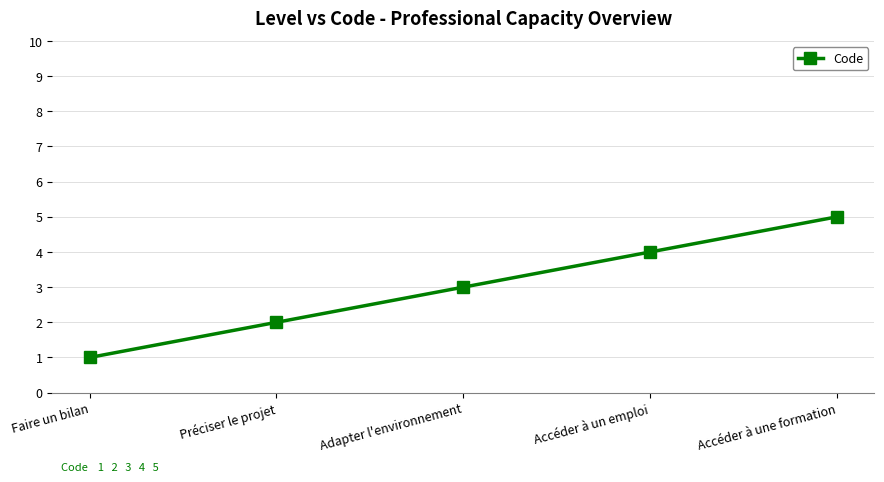

What is the minimum value shown in the chart?

1